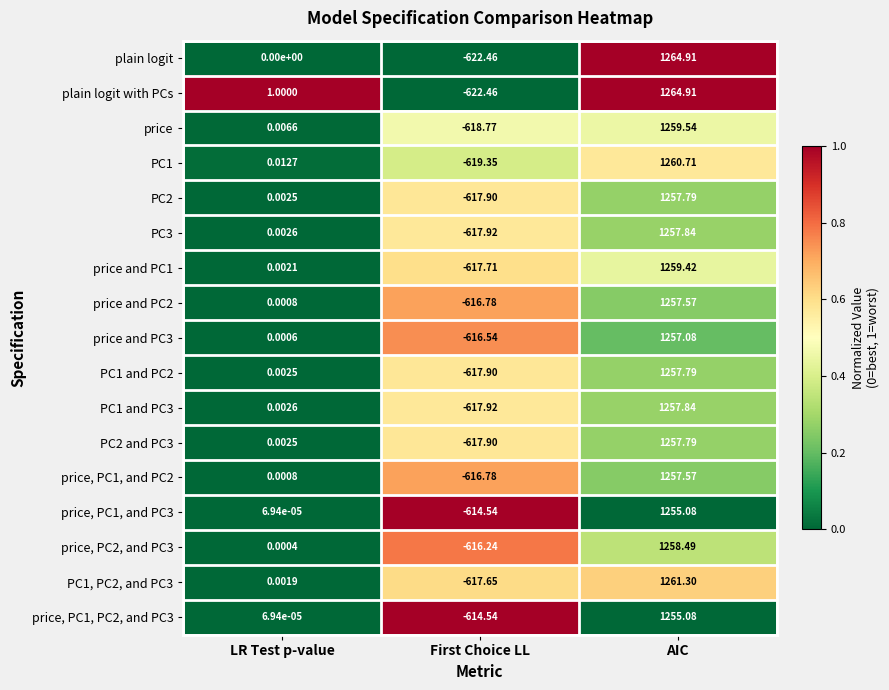

Where is price and PC3 nearest to the value 320?

LR Test p-value